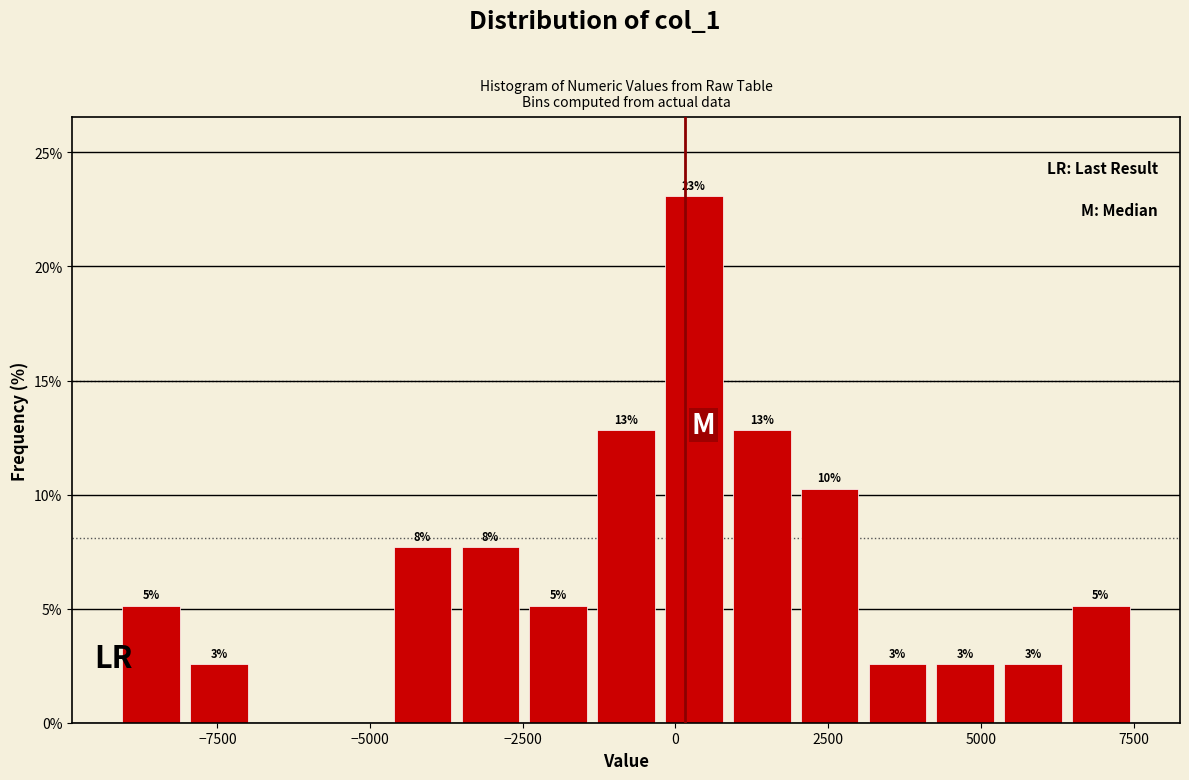

Read against the x-axis, roughly where is the centre of the tallest bar?

500